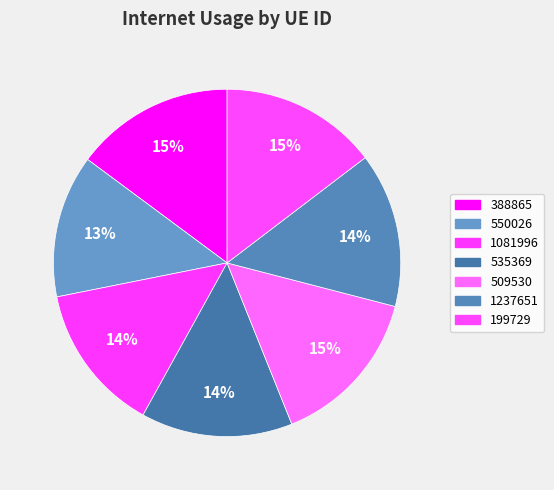

Approximately how many times larger is the value at 550026 compared to 1237651?

0.9